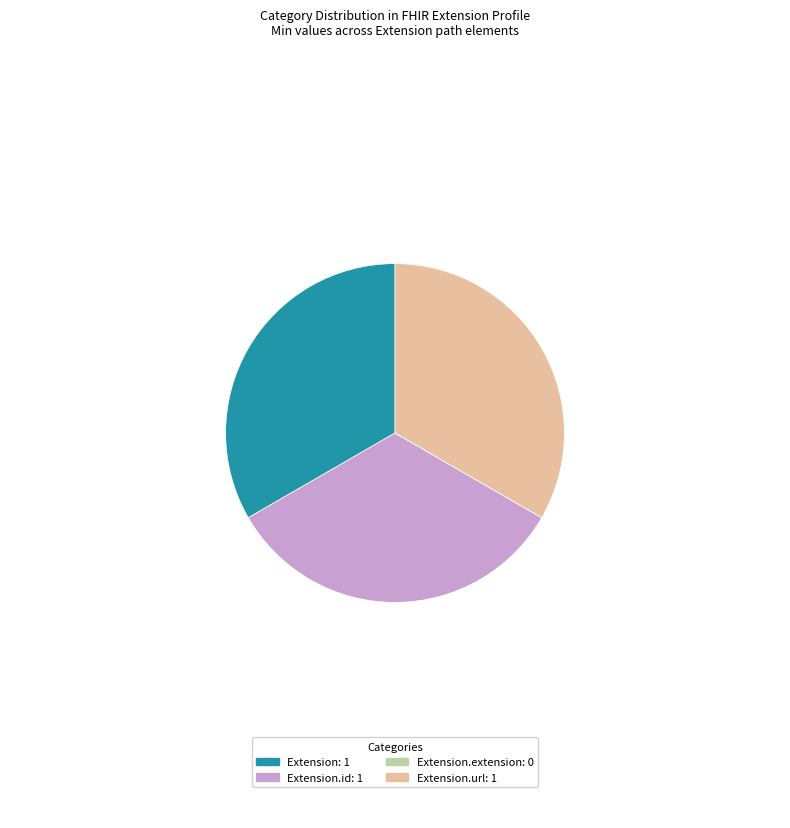

Does any single category account for the majority?

No